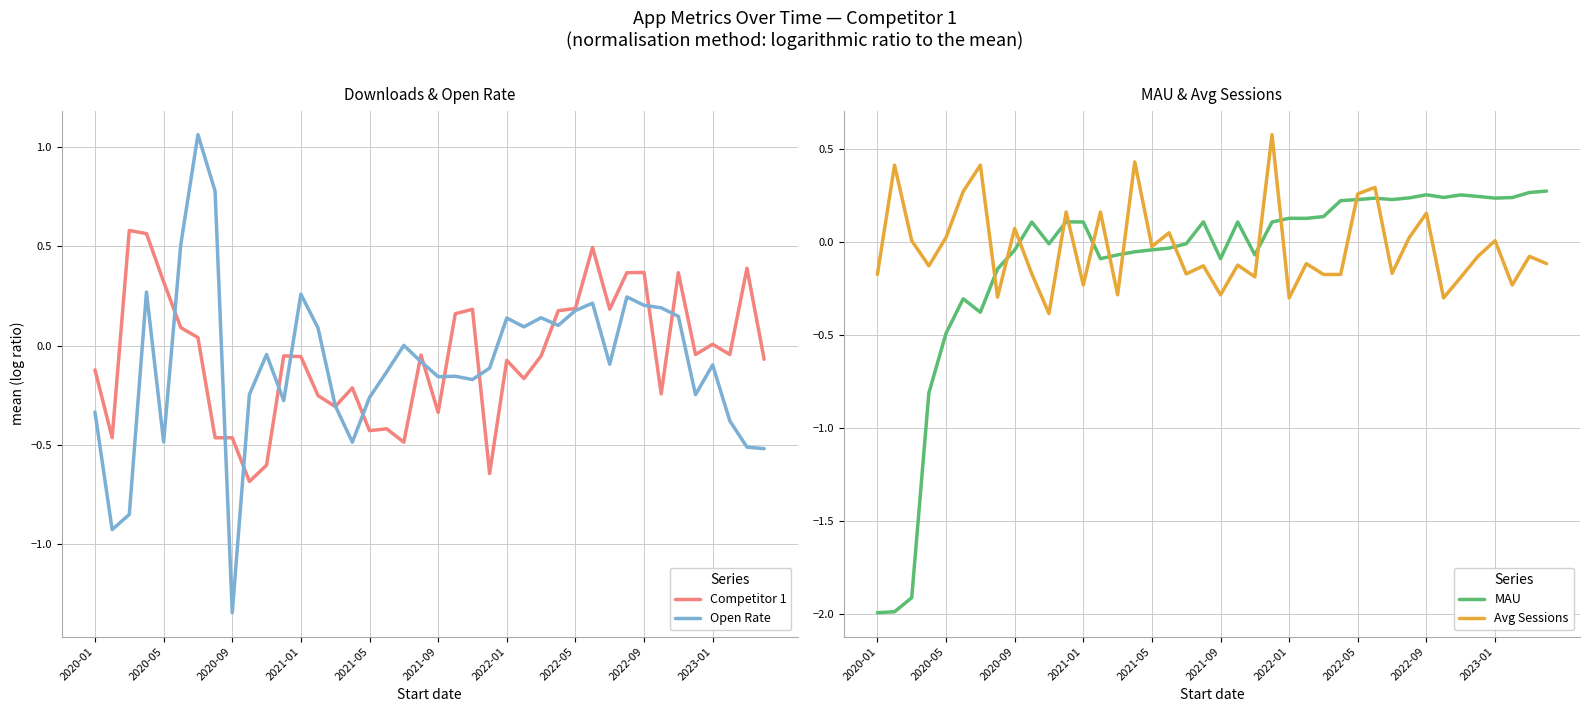

What are all the series names shown in the legend?

Competitor 1, Open Rate, MAU, Avg Sessions